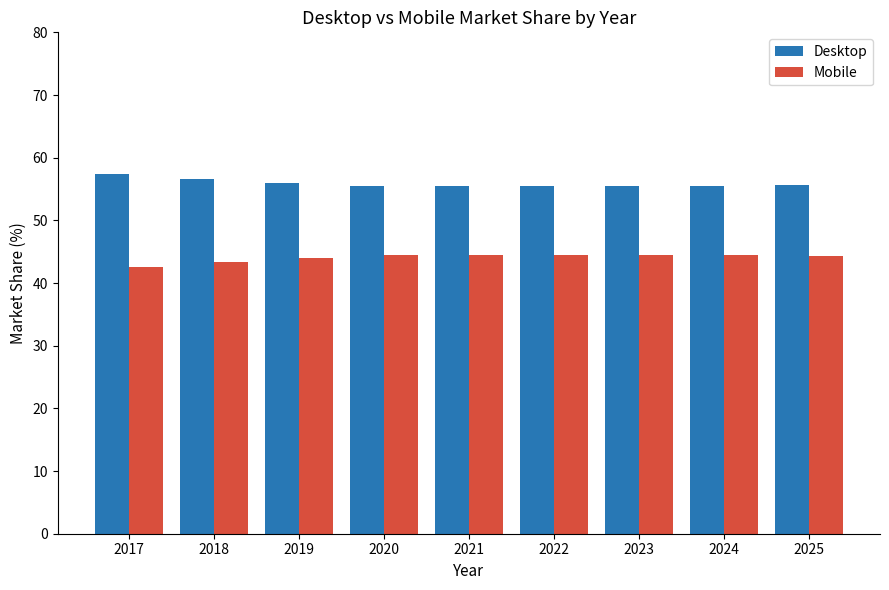

Which series has the largest total across all categories?

Desktop